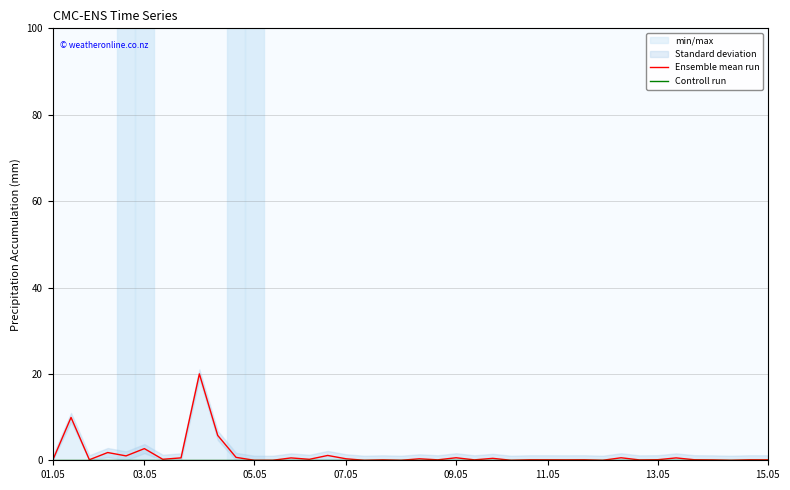

Is it true that Controll run equals 0.0 at 24?

True